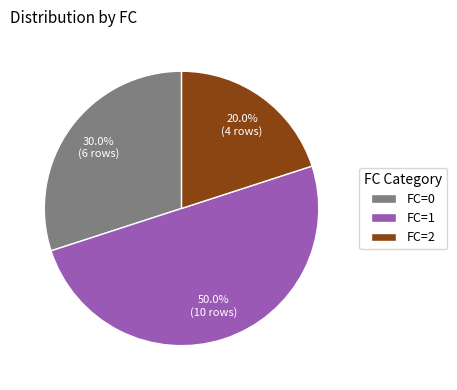

Combined, do FC=2 and FC=1 account for over 50%?

Yes